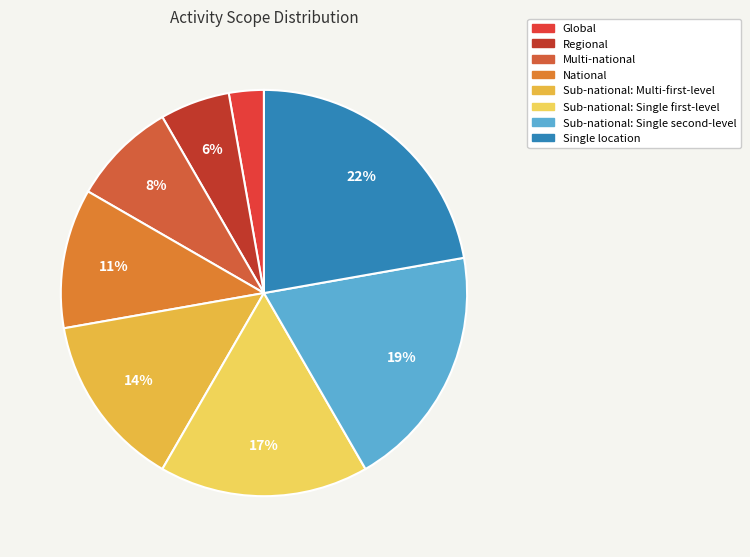

To the nearest percent, what is the difference between the Global and National slice percentages?

8%